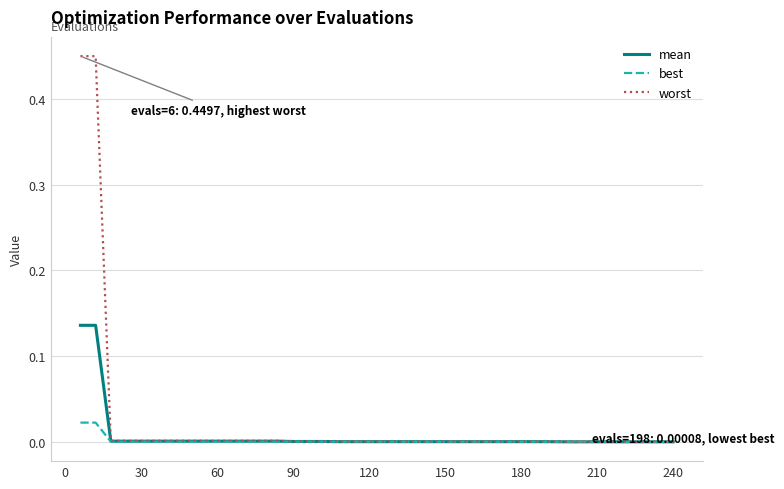

Which series has the largest range (max minus min)?

worst